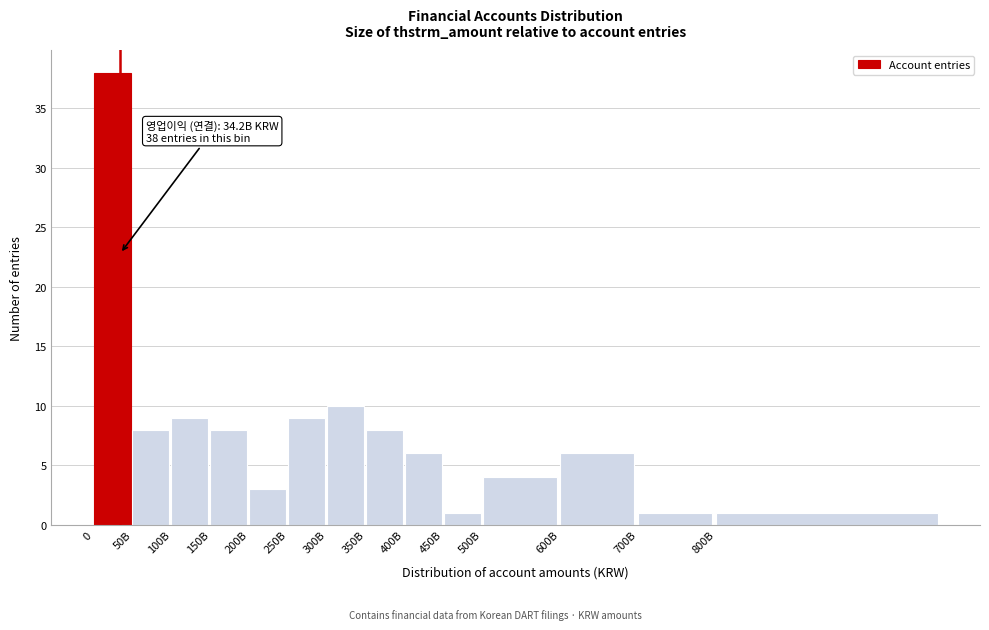

Reading right to left, extract all data points from this chart.

1	1	6	4	1	6	8	10	9	3	8	9	8	38